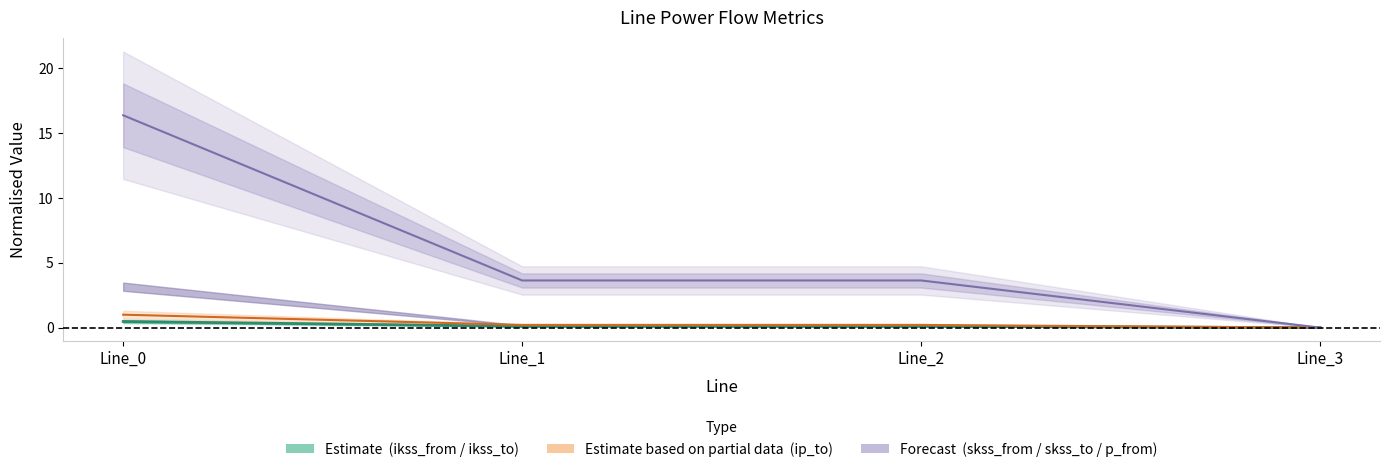

At which category is the sum across all series the highest?

Line_0